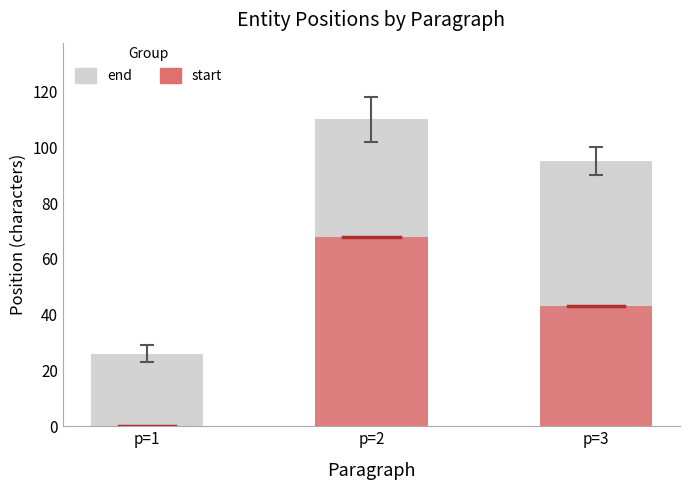

How many groups of bars are there?

3